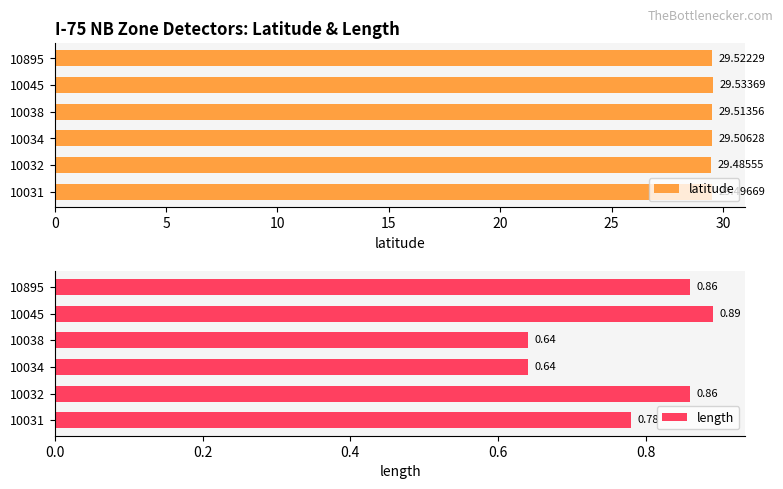

What is the value of the length bar at the 6th from the left?

0.9